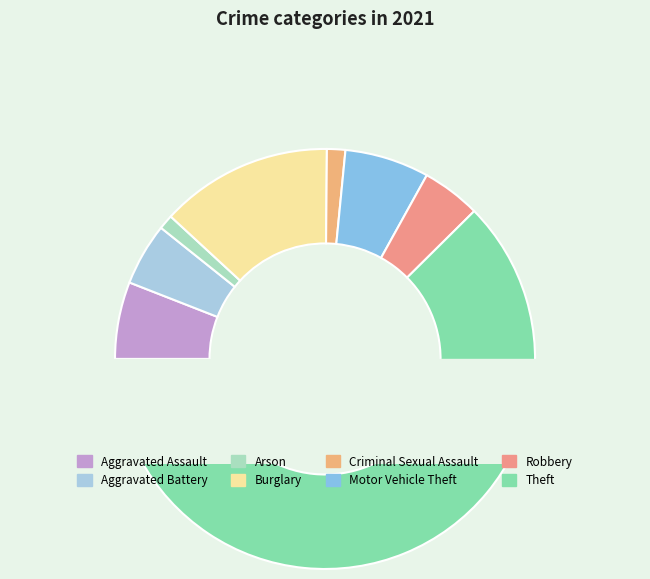

What percentage is the Motor Vehicle Theft slice, to the nearest percent?

6%